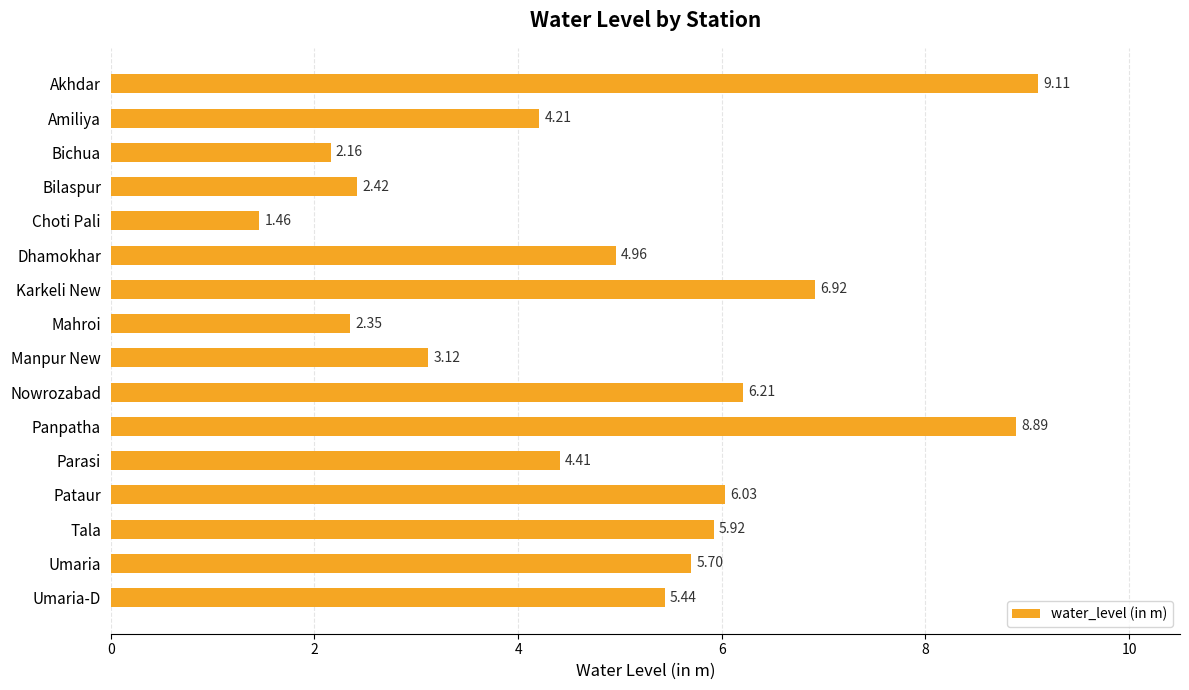

List the labels in order of value, smallest first.

Choti Pali, Bichua, Mahroi, Bilaspur, Manpur New, Amiliya, Parasi, Dhamokhar, Umaria-D, Umaria, Tala, Pataur, Nowrozabad, Karkeli New, Panpatha, Akhdar